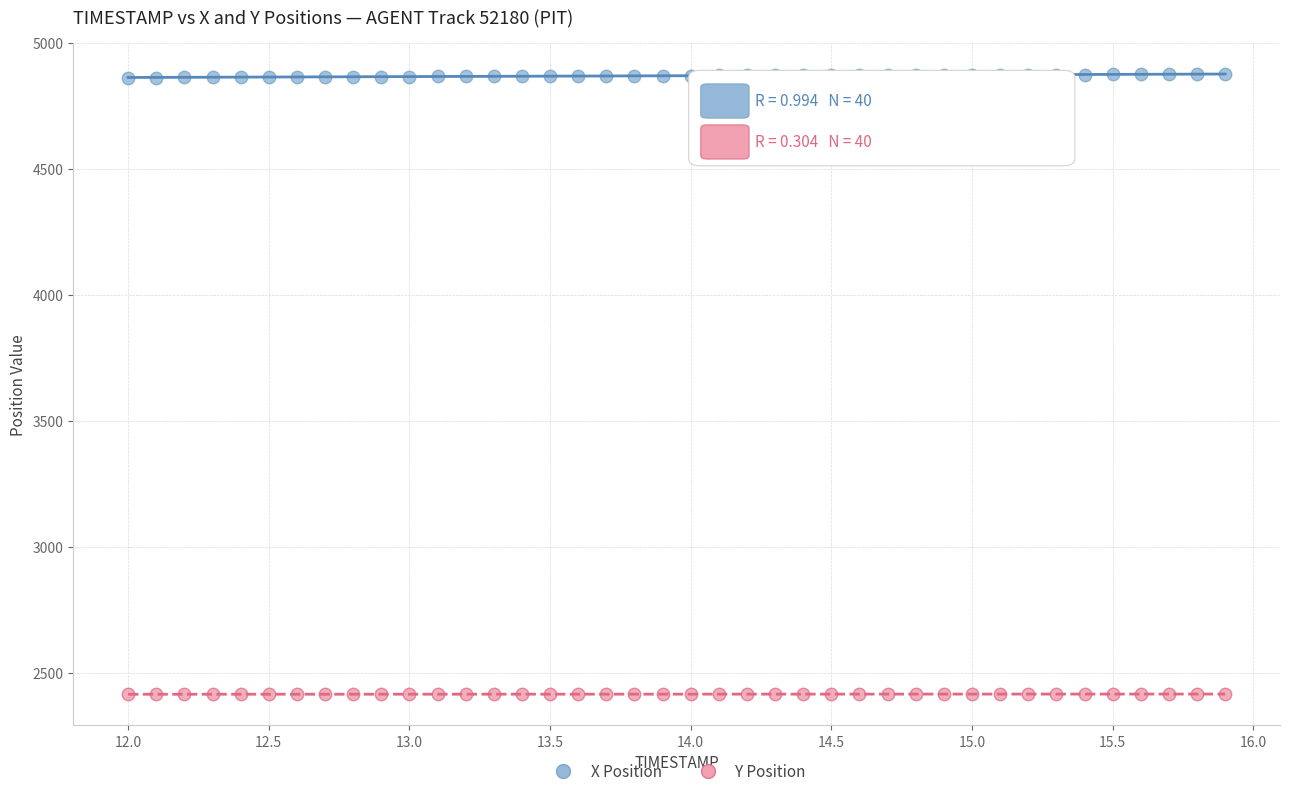

Which series reaches the minimum Y coordinate?

Y Position